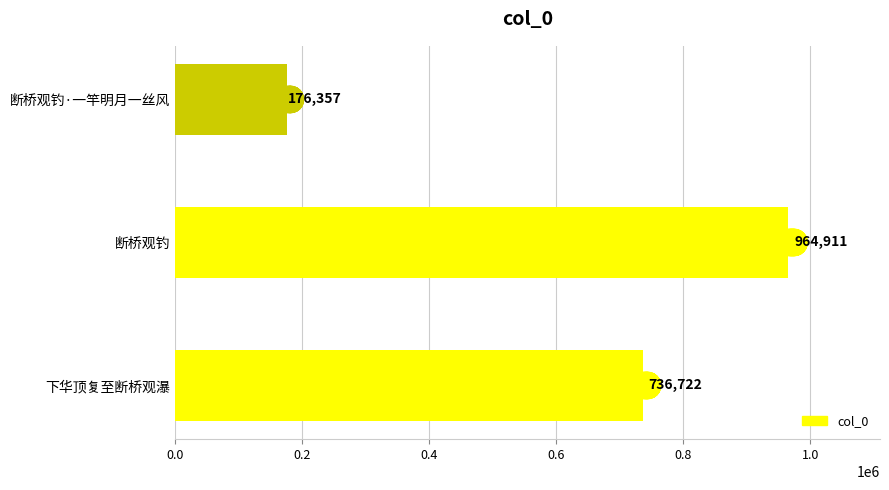

True or false: the data shows 1499545 at 断桥观钓.

False